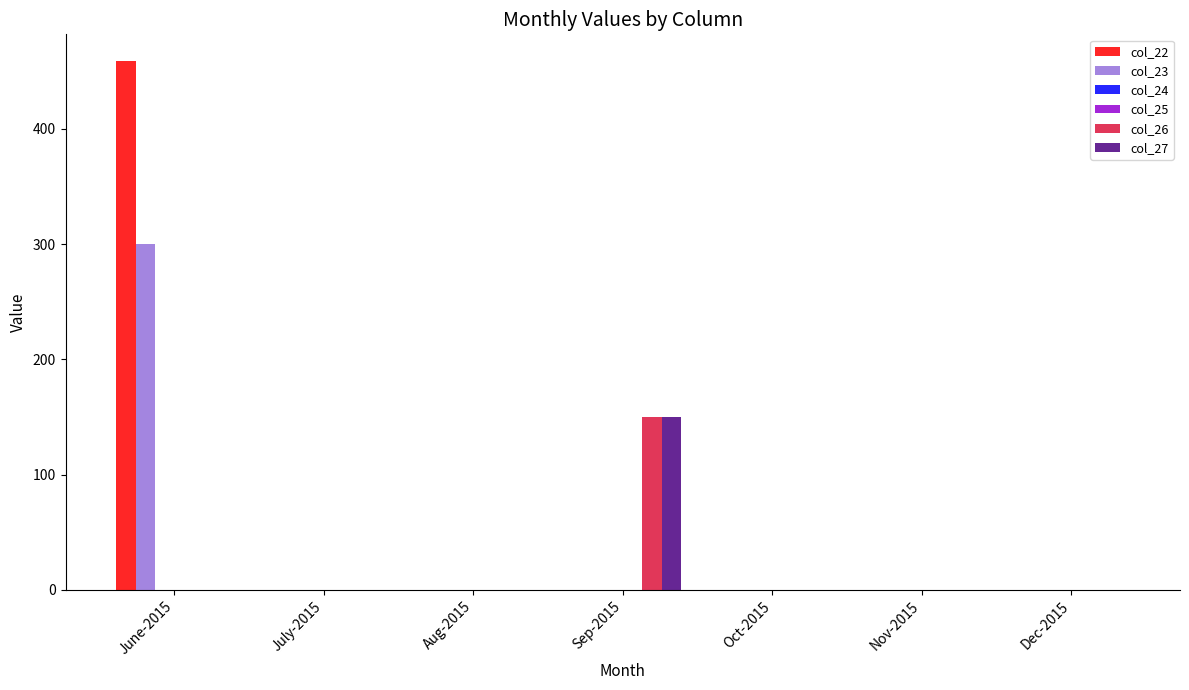

Rank the series at Dec-2015 from lowest to highest value.

col_22, col_23, col_24, col_25, col_26, col_27